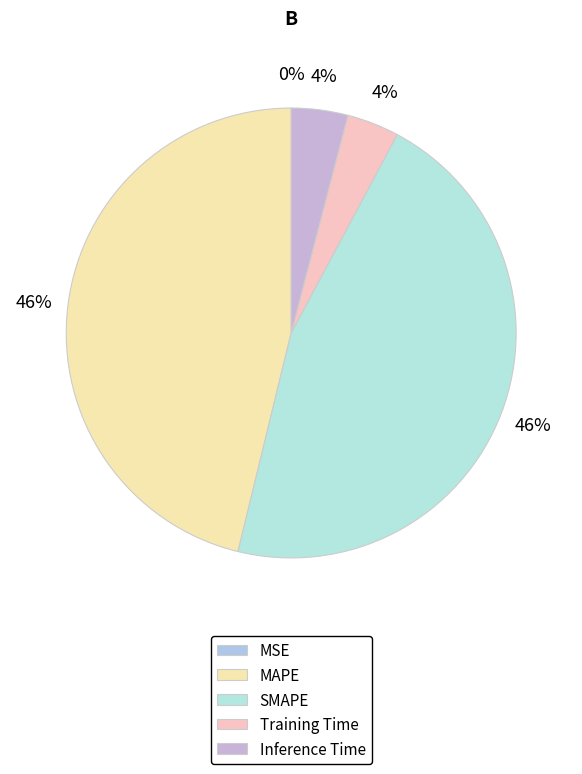

To the nearest percent, what is the difference between the SMAPE and MSE slice percentages?

46%